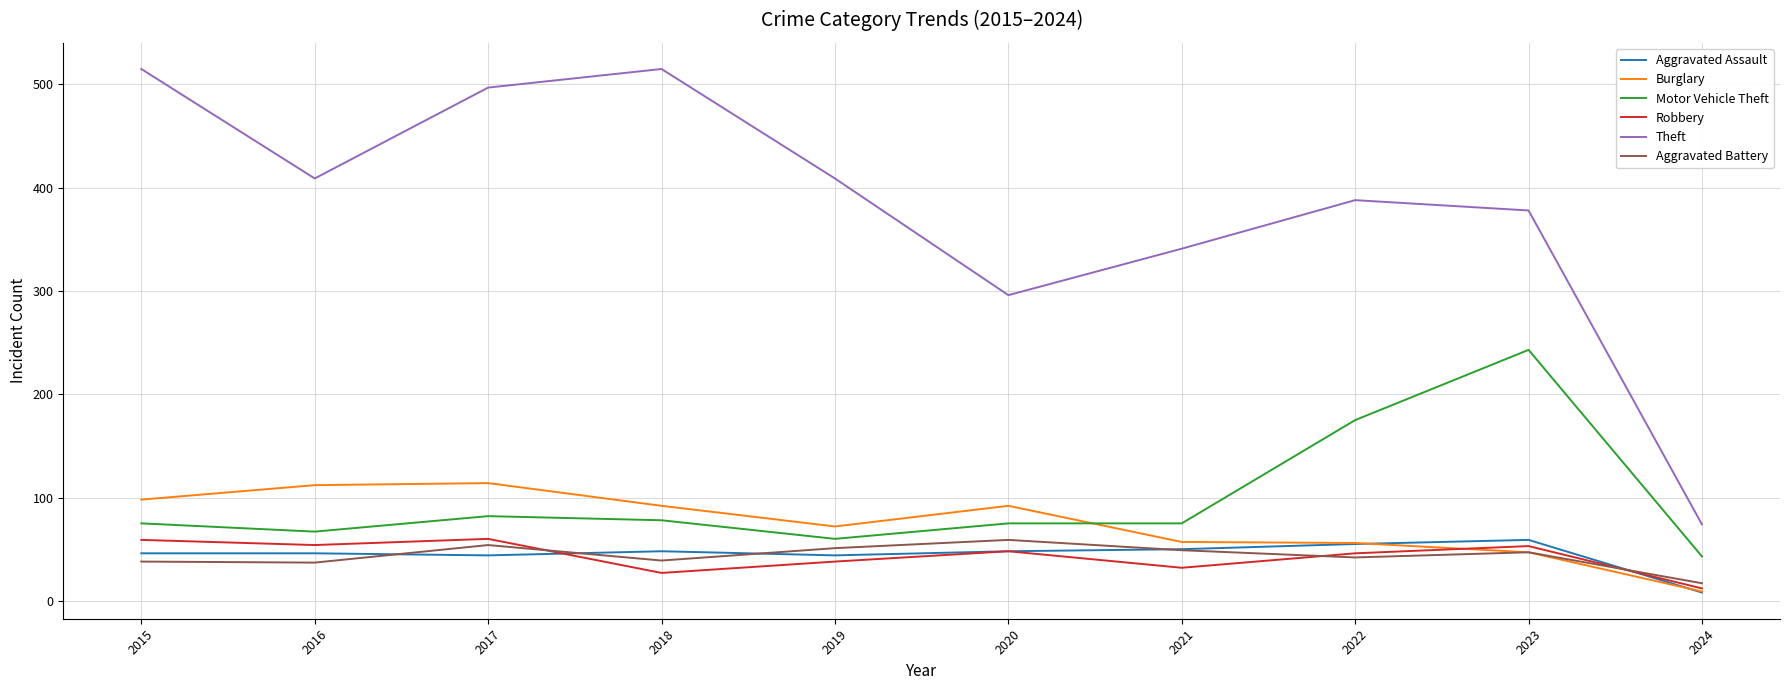

What is the total value across all series at 2021?

604